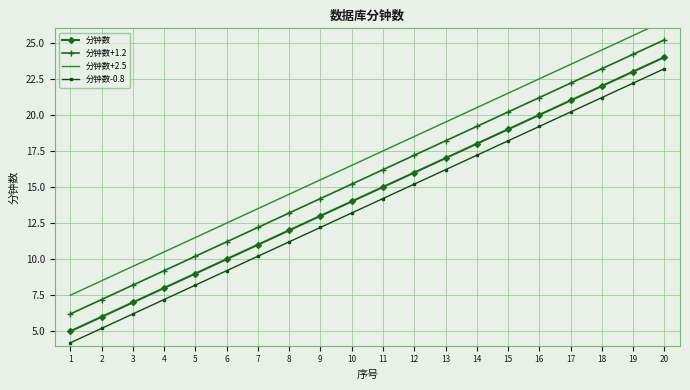

True or false: 分钟数-0.8 and 分钟数+2.5 cross at least once.

False